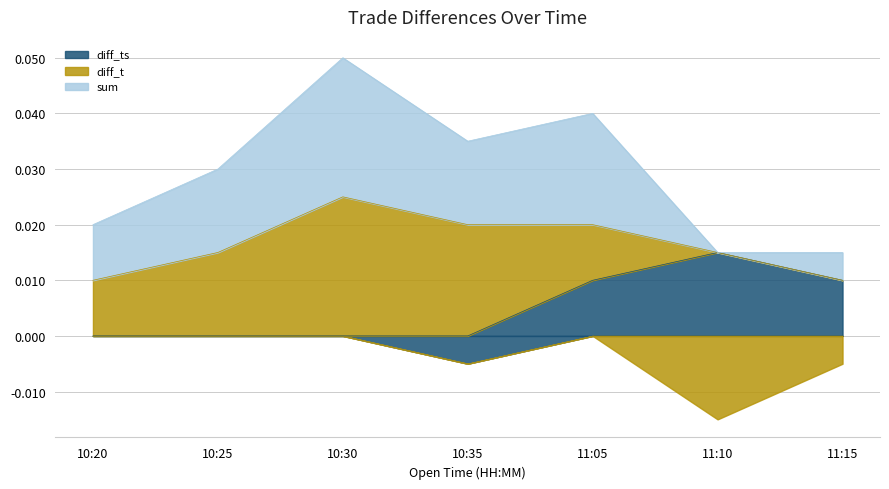

Which category has the highest value in the diff_ts series?

11:10